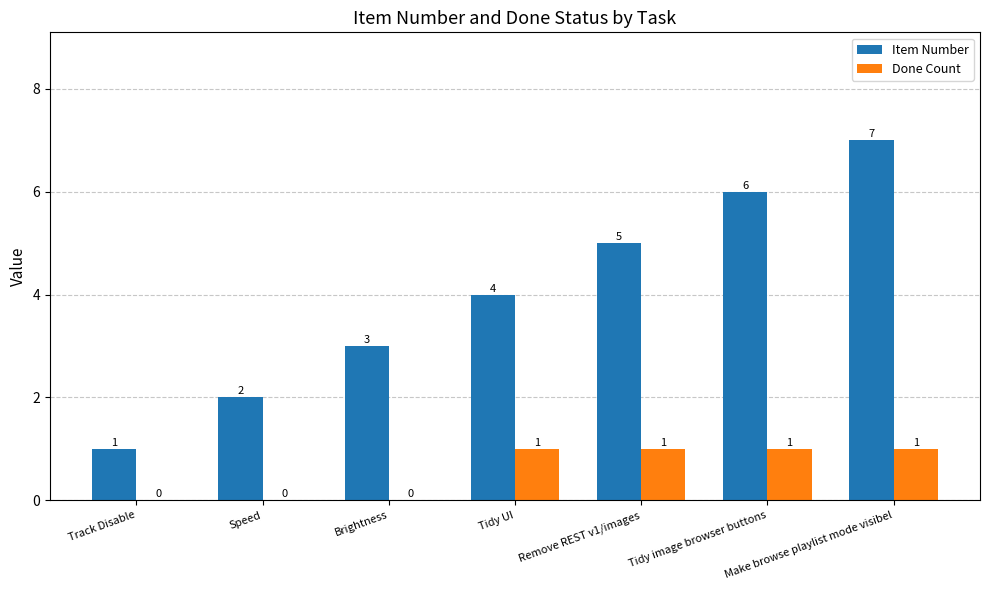

Between Track Disable and Brightness, which series saw the biggest shift?

Item Number